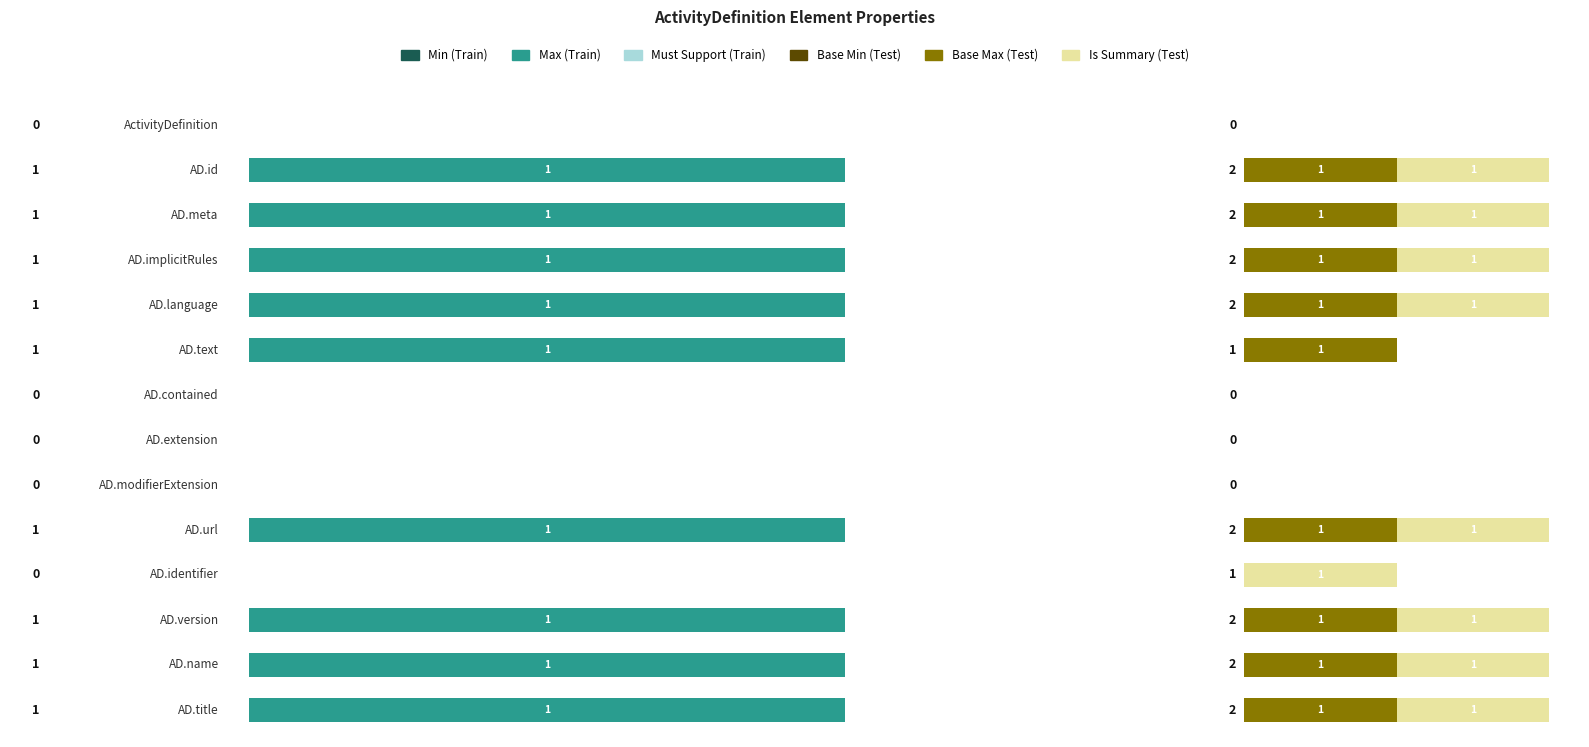

Count the Is Summary (Test) values in the range 0 to 1.

14